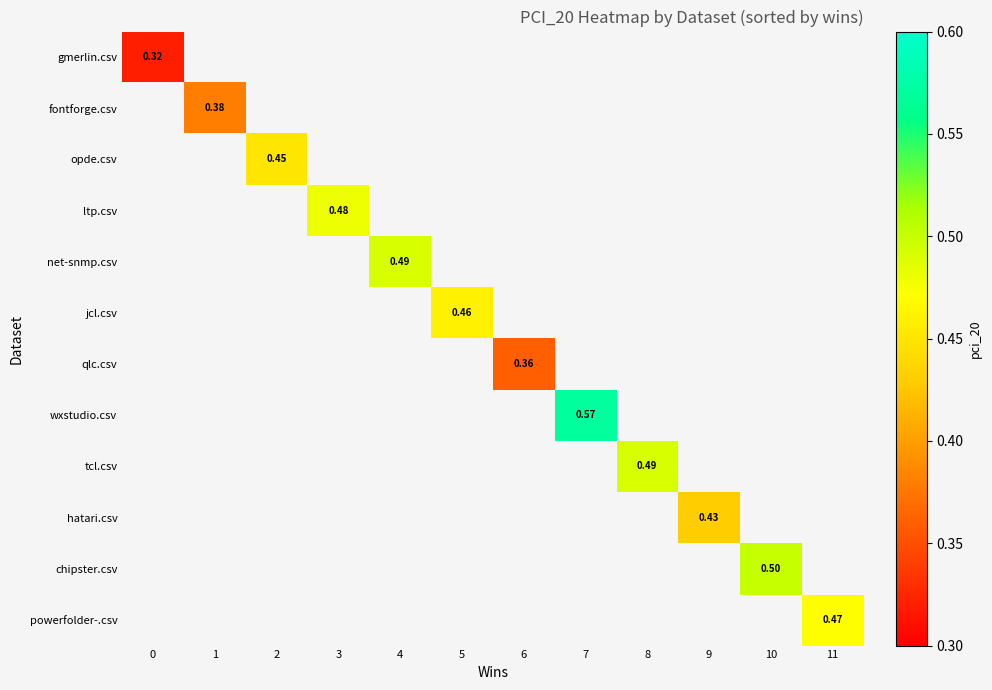

At which label does qlc.csv first exceed 0?

6